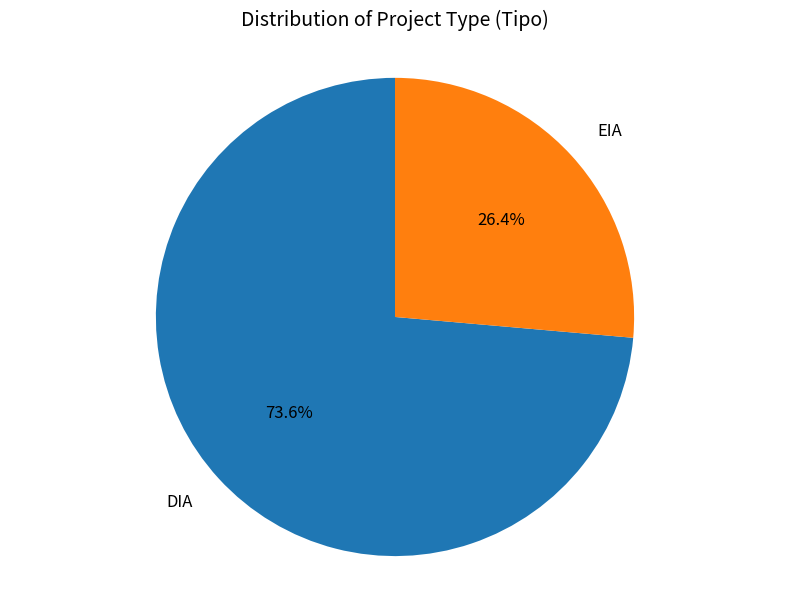

To the nearest percent, what is the average slice percentage?

50%